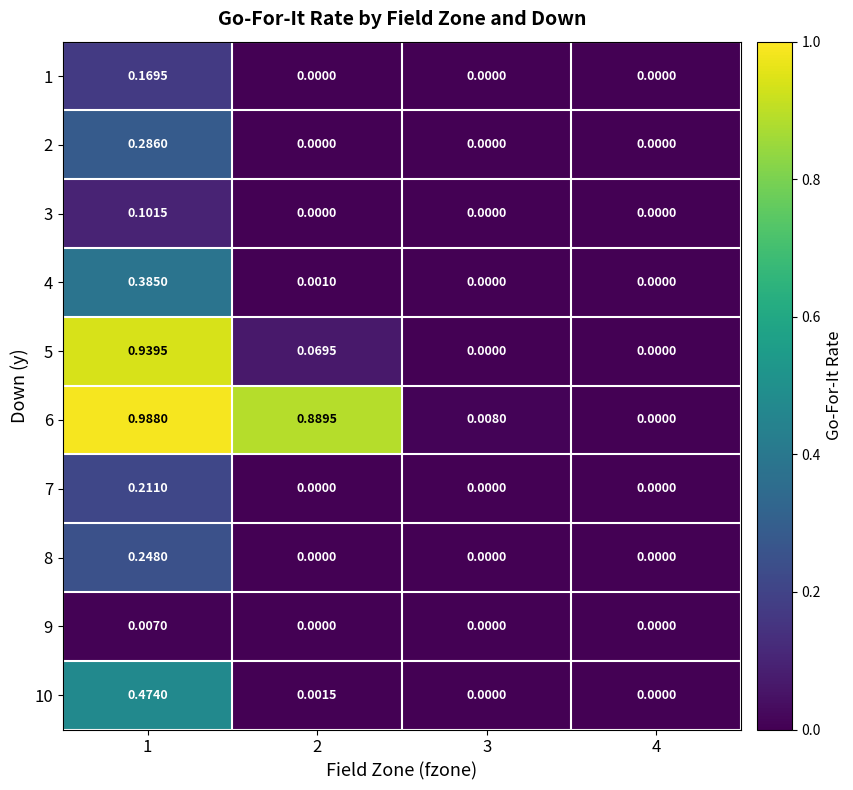

How many categories are shown in the chart?

4